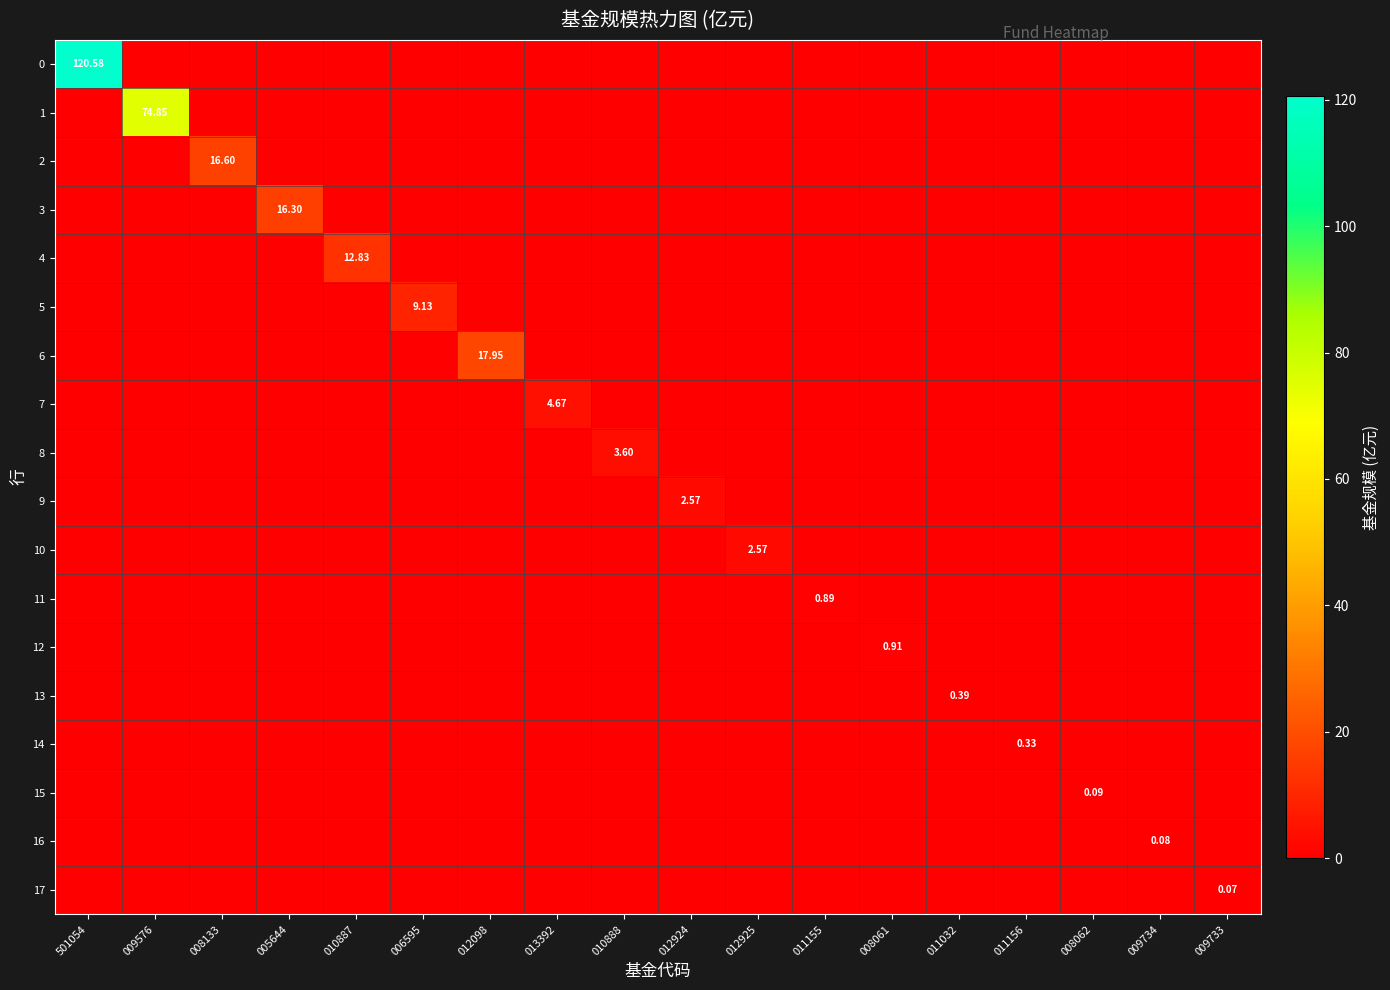

Which label corresponds to the smallest value in the chart?

009576